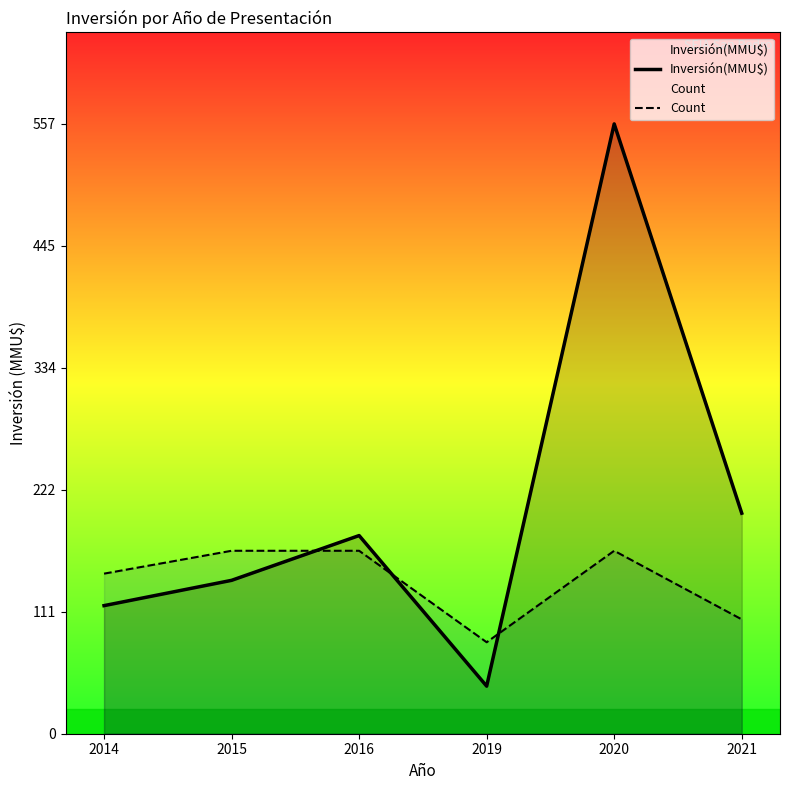

How many times do Inversión(MMU$) and Count cross each other?

3